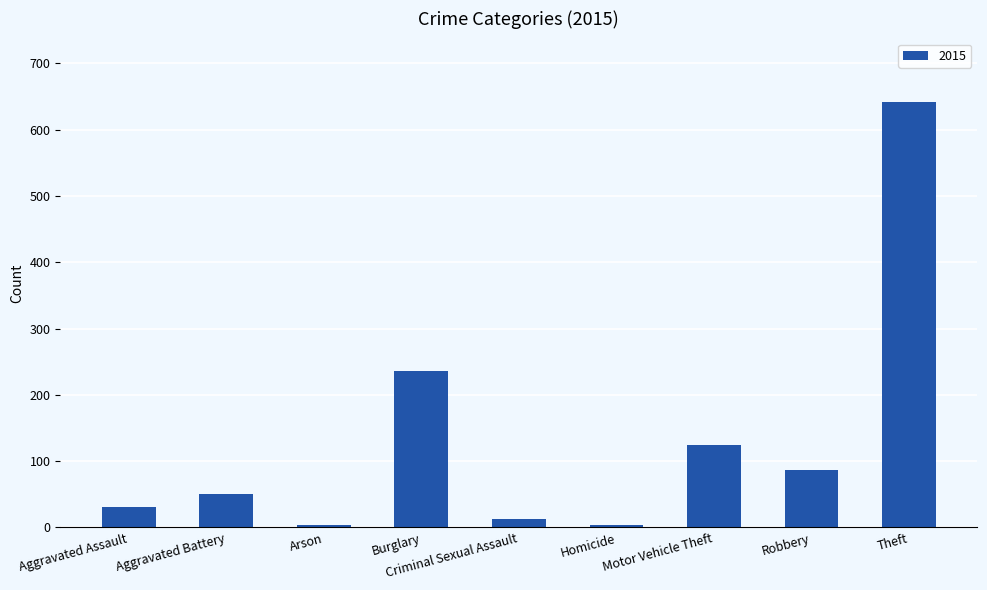

Between Homicide and Theft, which is larger?

Theft